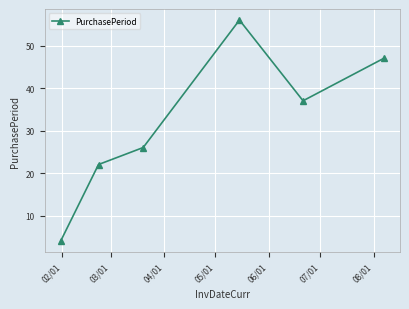

What is the value of the 3rd point from the left?

26